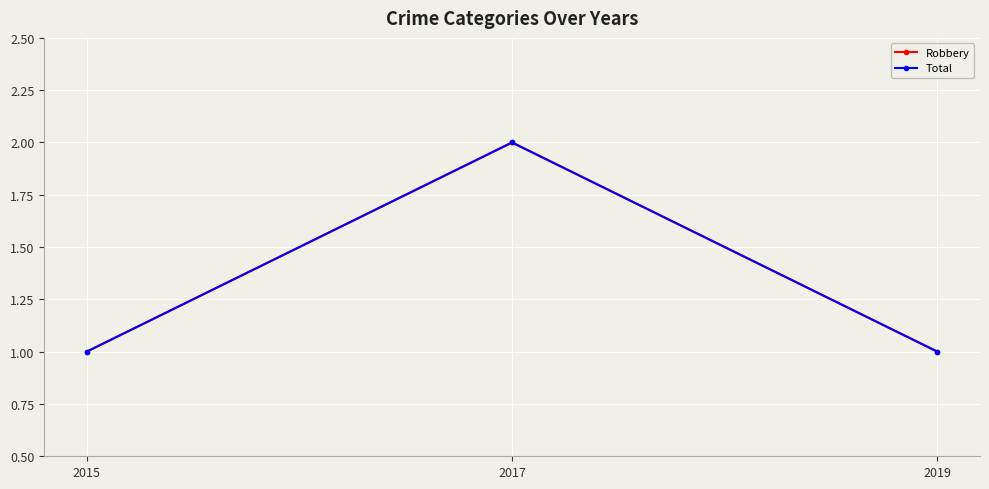

What is the difference between the maximum and minimum values in the Robbery series?

1